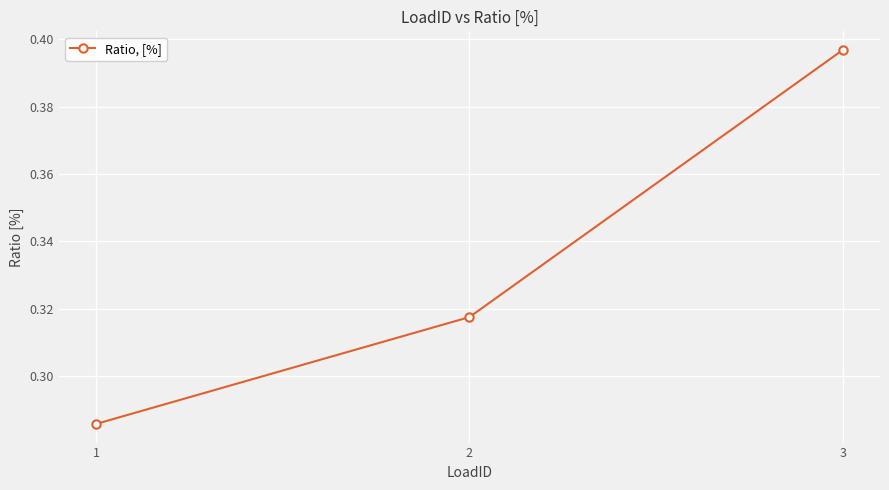

Which category has the highest value across all series?

3